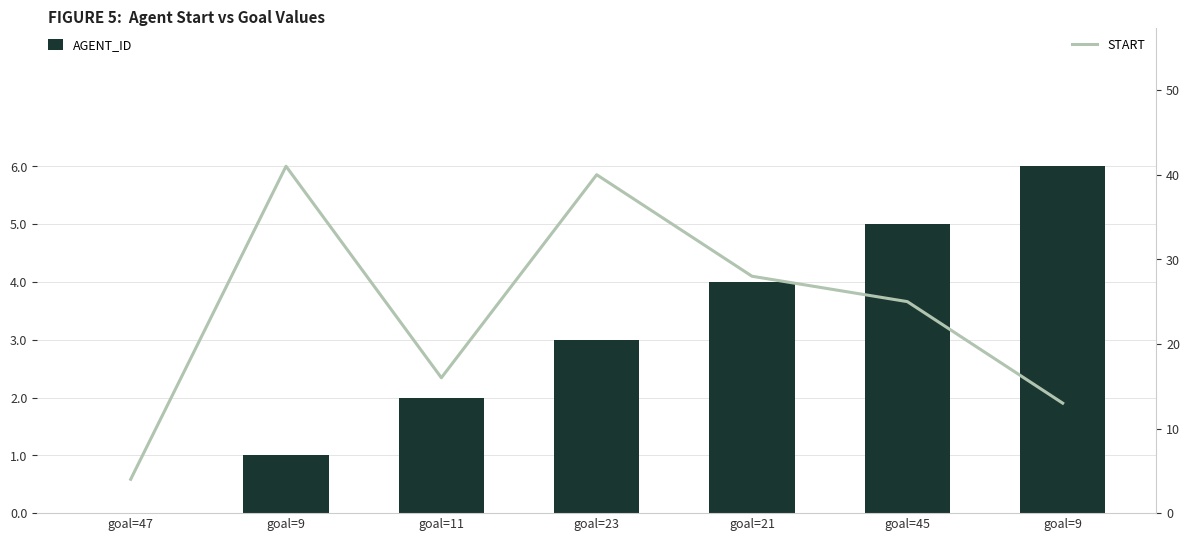

What value does the START series have at goal=9, to the nearest 10?

10